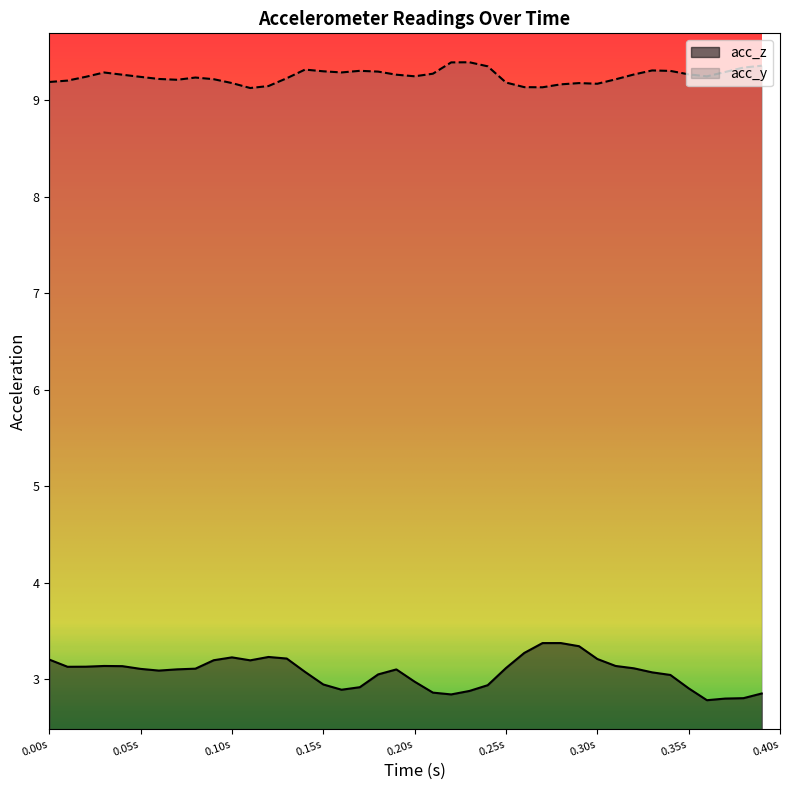

What is the minimum value for acc_y?

9.1